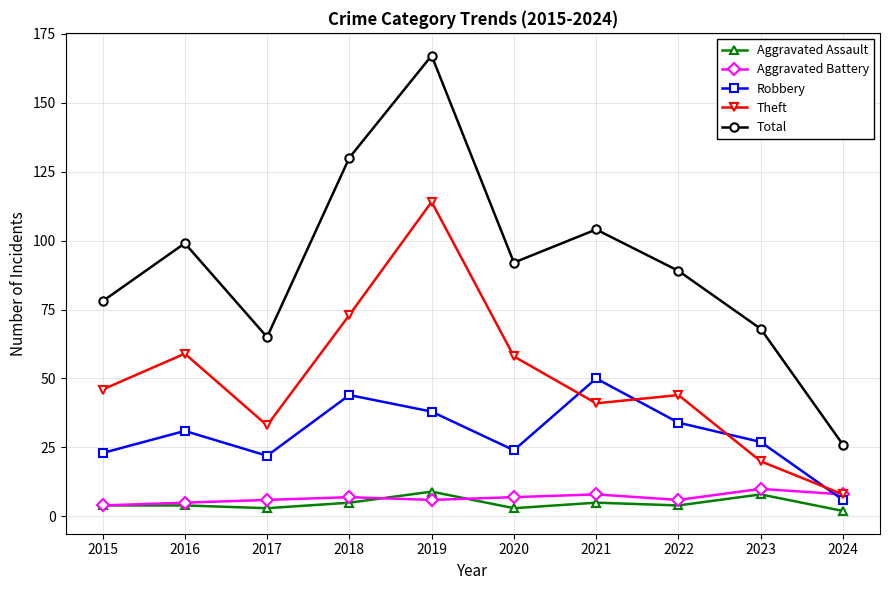

What is the total value across all series at 2023?

133